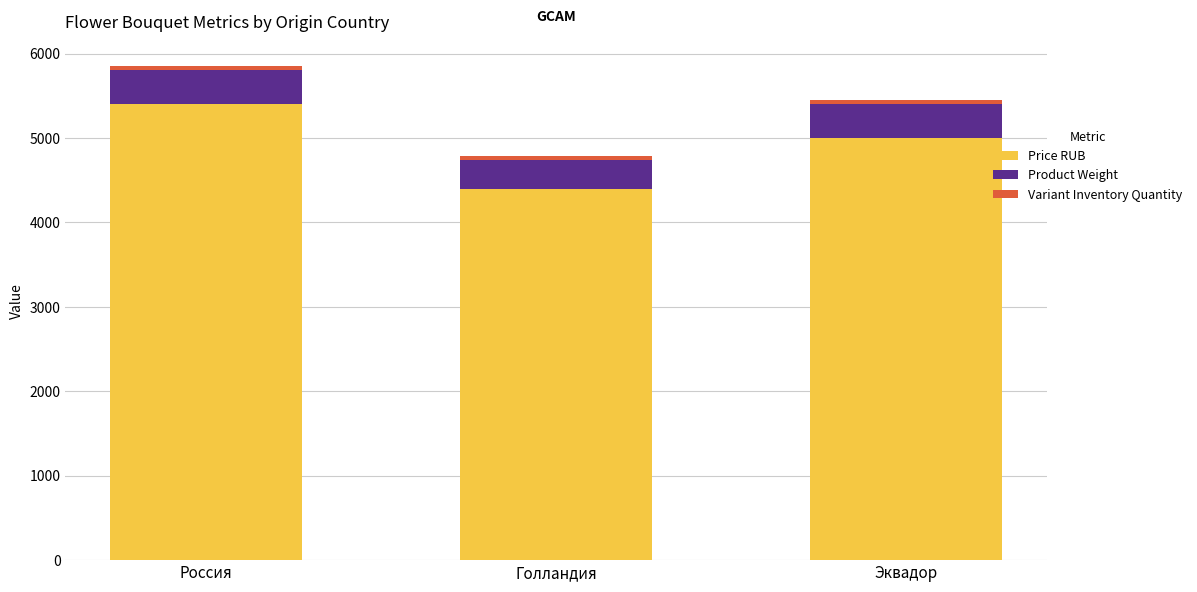

At which category is the sum across all series the highest?

Россия